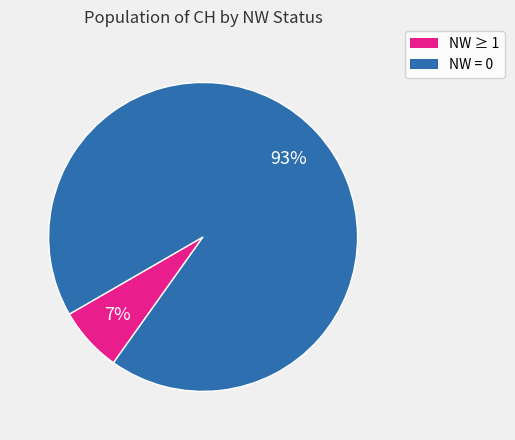

Is there a majority slice in this chart?

Yes